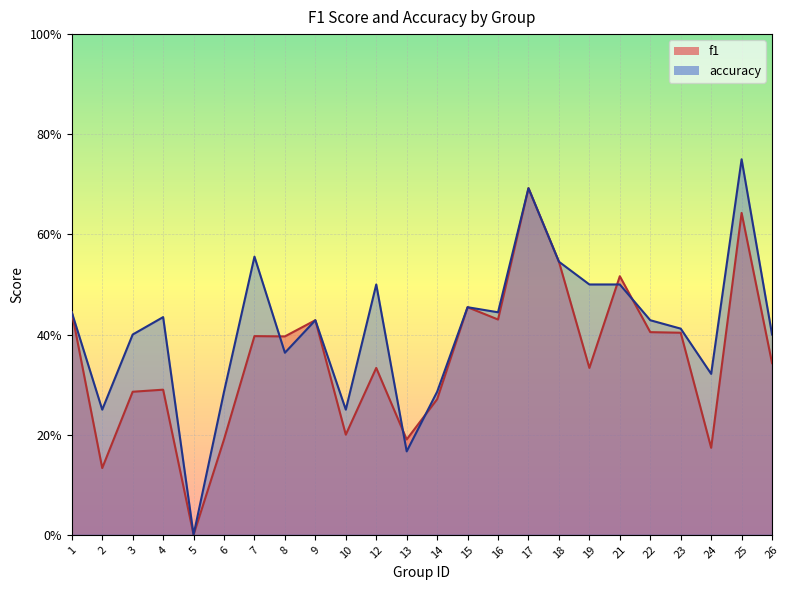

What is the total value across all series at 8?

0.8